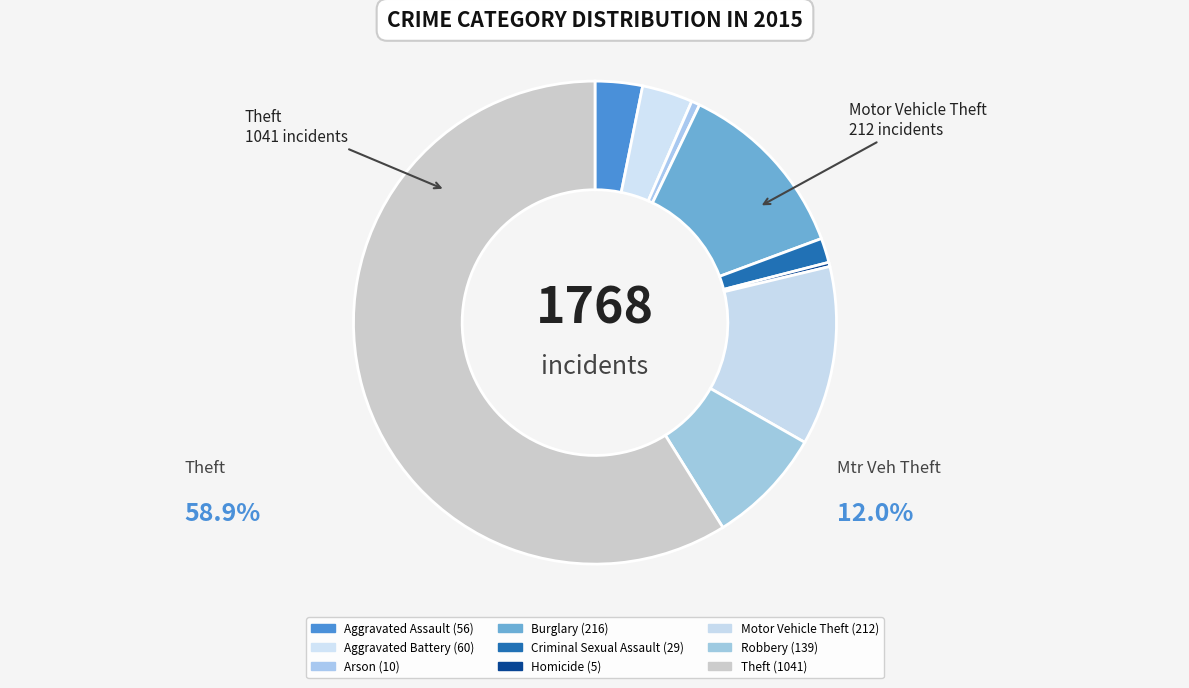

To the nearest percent, what portion does Burglary represent?

12%